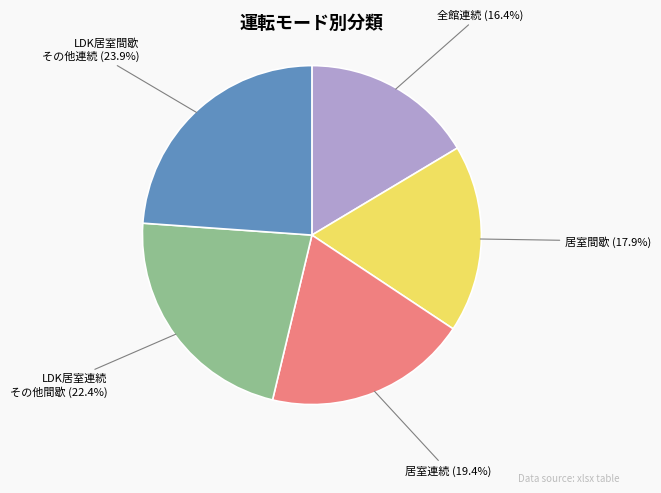

To the nearest percent, what is the difference between the largest and smallest slice percentages?

7%